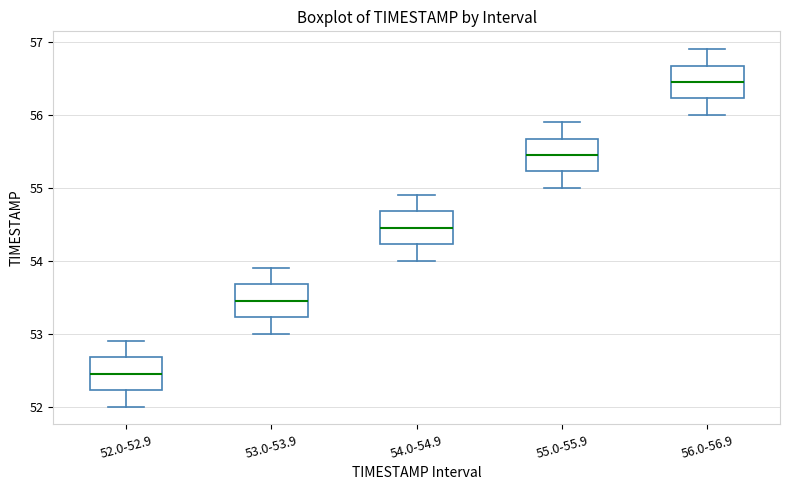

Reading left to right, read every box against the y-axis: the position of its median line, the range the box covers, and the ends of its whiskers. The values are not printed on the chart, so give them approximately, as read against the axis.

52.0-52.9: median 52.5, box 52.2 to 52.7, whiskers 52.0 to 52.9
53.0-53.9: median 53.5, box 53.2 to 53.7, whiskers 53.0 to 53.9
54.0-54.9: median 54.5, box 54.2 to 54.7, whiskers 54.0 to 54.9
55.0-55.9: median 55.5, box 55.2 to 55.7, whiskers 55.0 to 55.9
56.0-56.9: median 56.5, box 56.2 to 56.7, whiskers 56.0 to 56.9